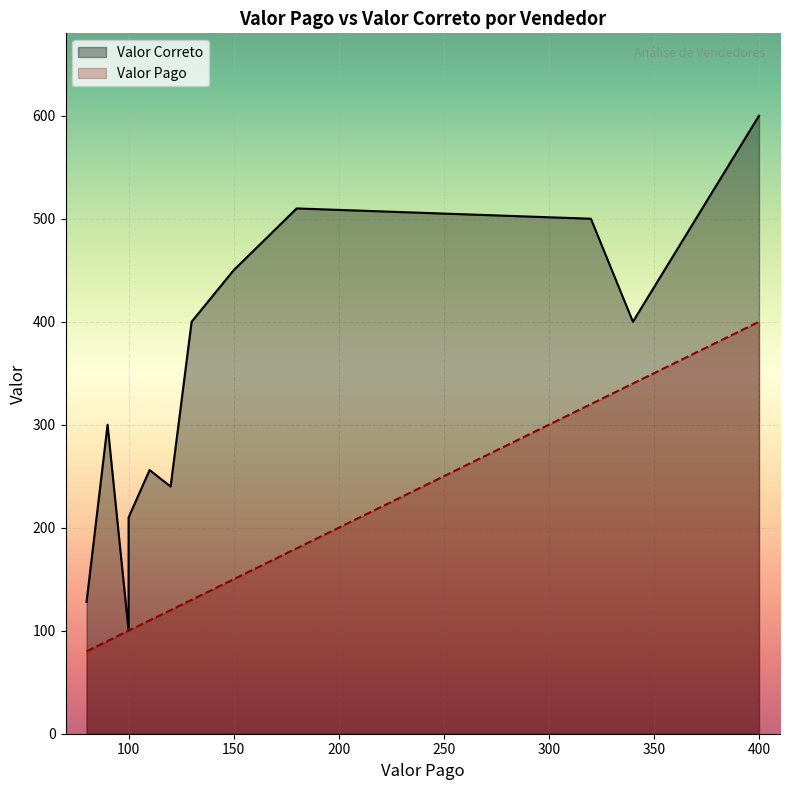

How many data points does each series have?

13